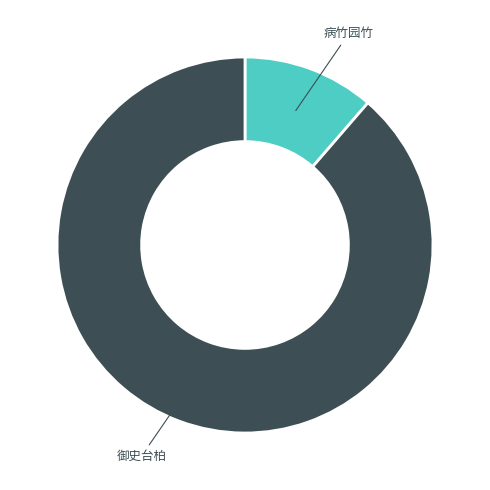

Is there a majority slice in this chart?

Yes